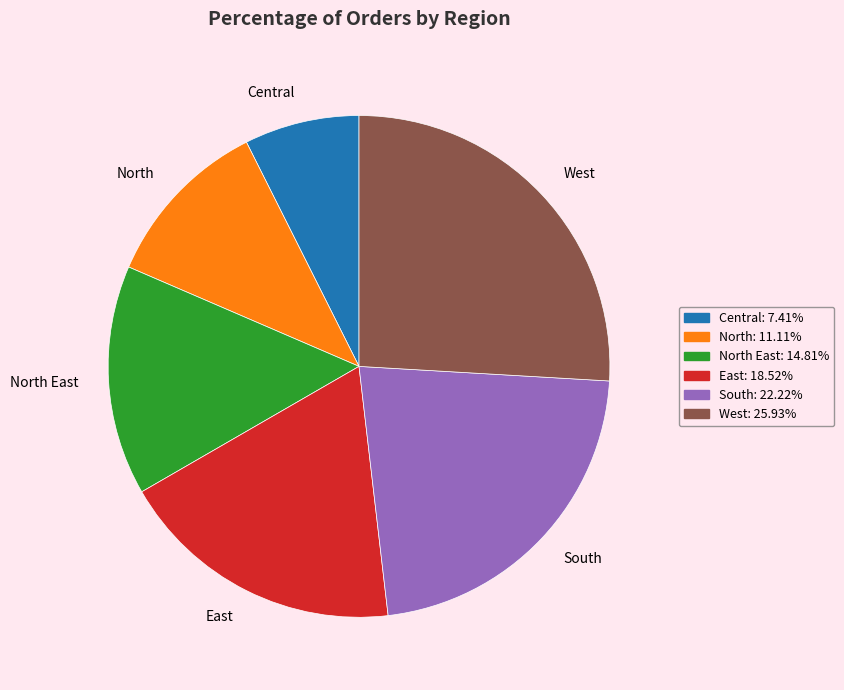

What is the smallest slice in the pie chart?

Central